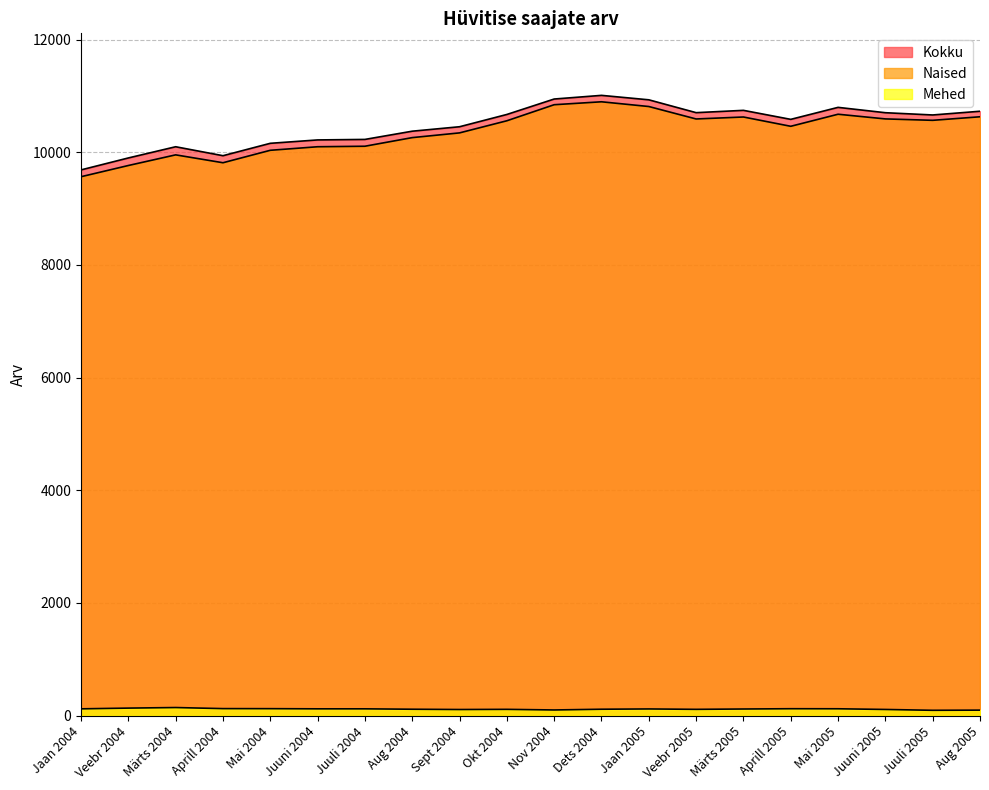

At which category is the sum across all series the highest?

Dets 2004